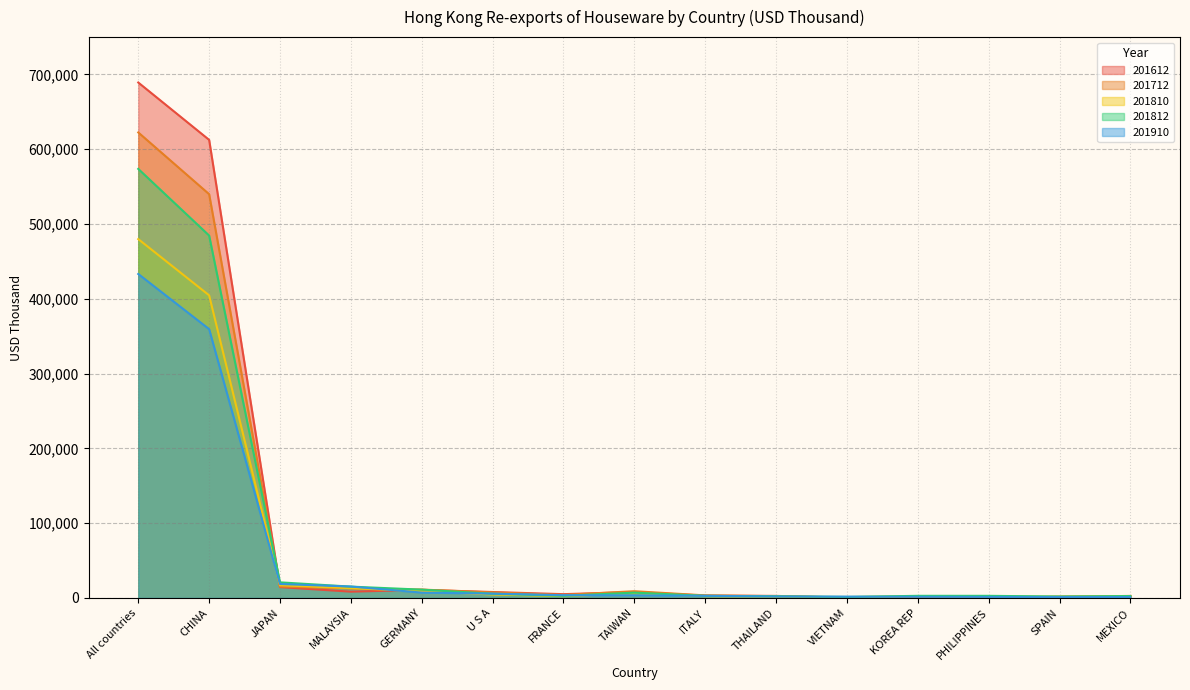

What is the difference between the 201810 values at JAPAN and MALAYSIA?

3924.0